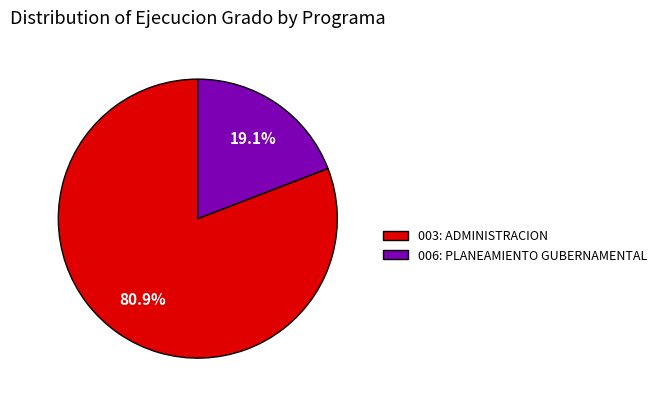

Do 006: PLANEAMIENTO GUBERNAMENTAL and 003: ADMINISTRACION together represent more than half of the pie?

Yes